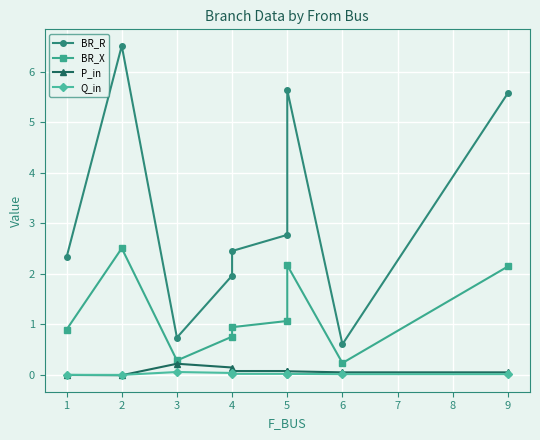

List the series in order of their peak value, highest first.

BR_R, BR_X, P_in, Q_in